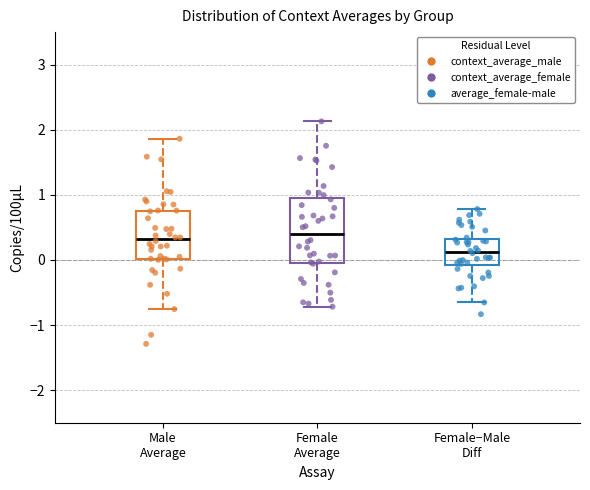

Where is the upper edge of the box for Female Average on the y-axis? The values are not printed on the chart, so give them approximately, as read against the axis.

0.9